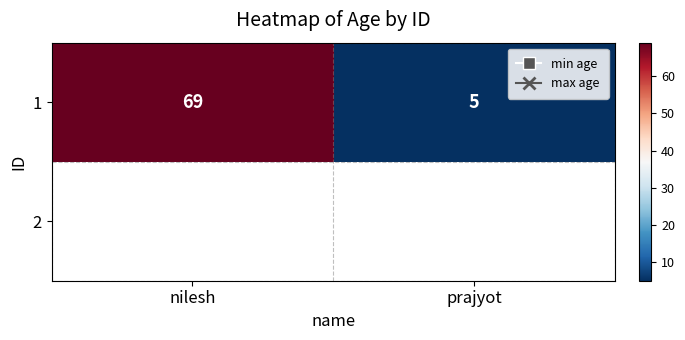

Count the values in the range 5 to 69.

2